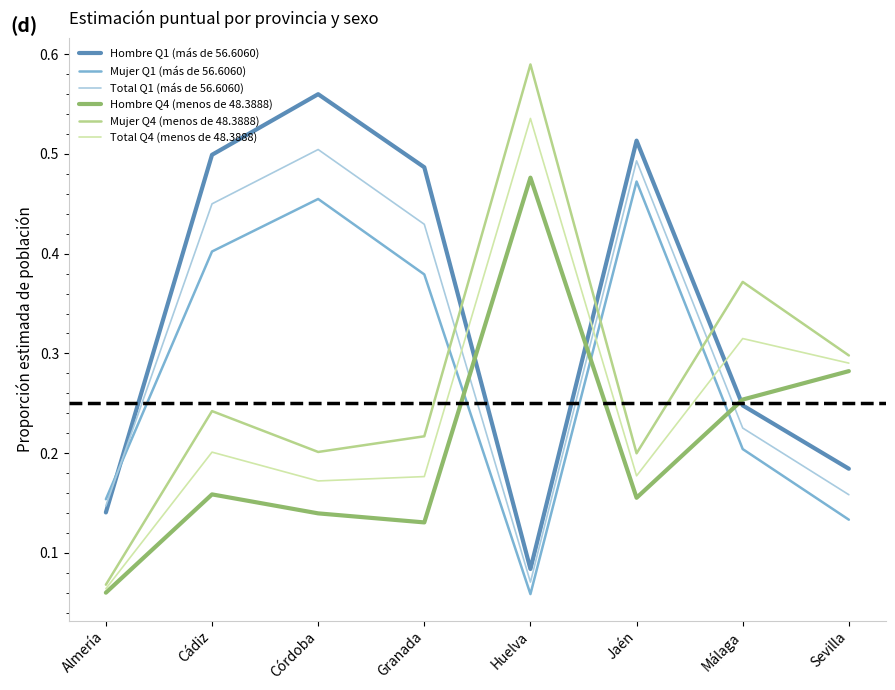

Rank the series at Granada from highest to lowest value.

Hombre Q1 (más de 56.6060), Total Q1 (más de 56.6060), Mujer Q1 (más de 56.6060), Mujer Q4 (menos de 48.3888), Total Q4 (menos de 48.3888), Hombre Q4 (menos de 48.3888)